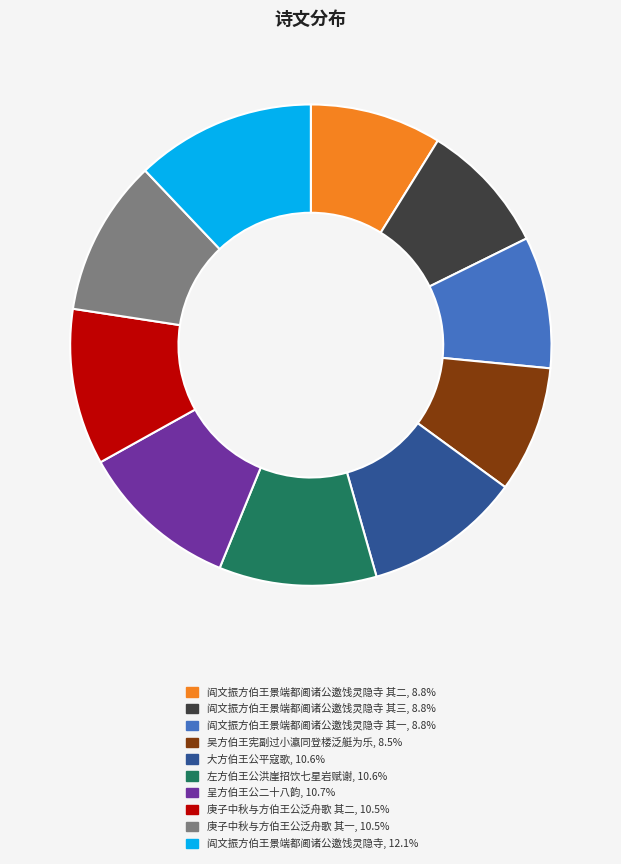

Is there a majority slice in this chart?

No